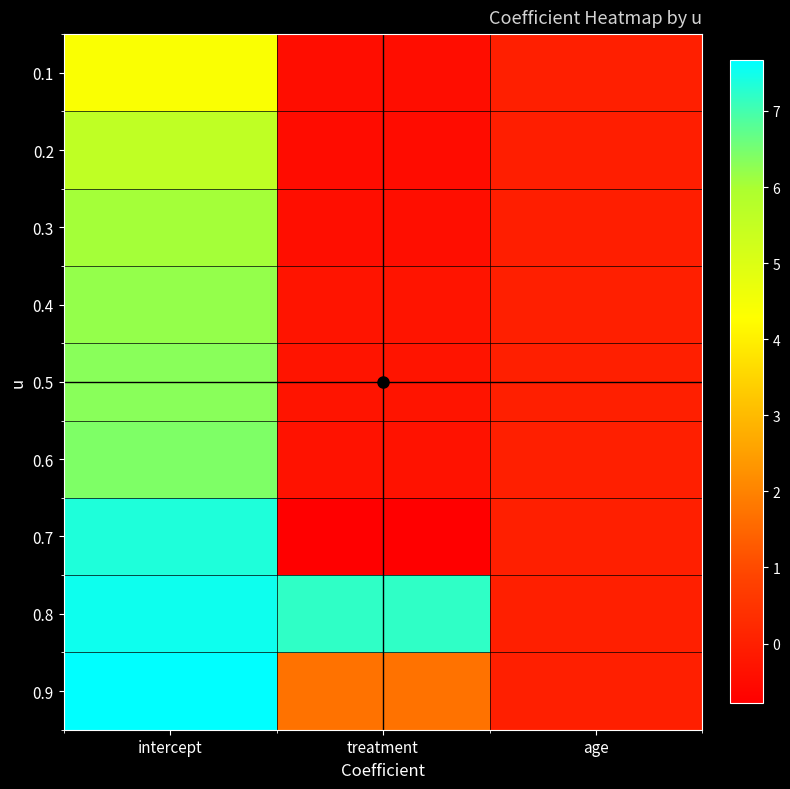

Reading left to right, extract all data points from this chart.

0.1: intercept=4.4	treatment=-0.4	age=-0.0
0.2: intercept=5.6	treatment=-0.5	age=-0.0
0.3: intercept=6.1	treatment=-0.4	age=-0.0
0.4: intercept=6.2	treatment=-0.3	age=-0.0
0.5: intercept=6.3	treatment=-0.3	age=-0.0
0.6: intercept=6.4	treatment=-0.3	age=0.0
0.7: intercept=7.4	treatment=-0.8	age=-0.0
0.8: intercept=7.5	treatment=7.2	age=-0.0
0.9: intercept=7.7	treatment=1.7	age=-0.0